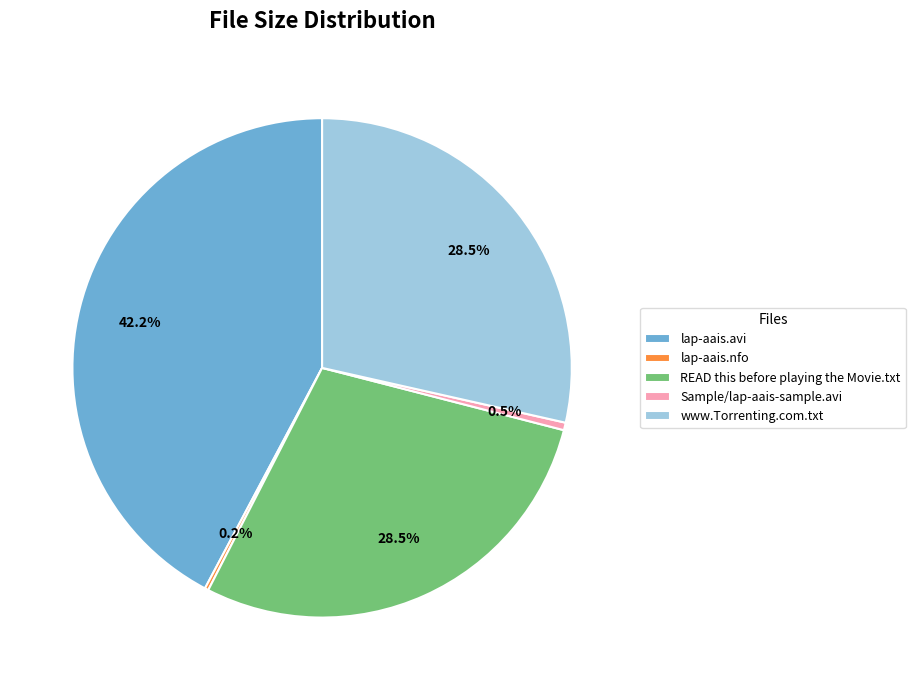

To the nearest percent, what is the difference between the READ this before playing the Movie.txt and Sample/lap-aais-sample.avi slice percentages?

28%